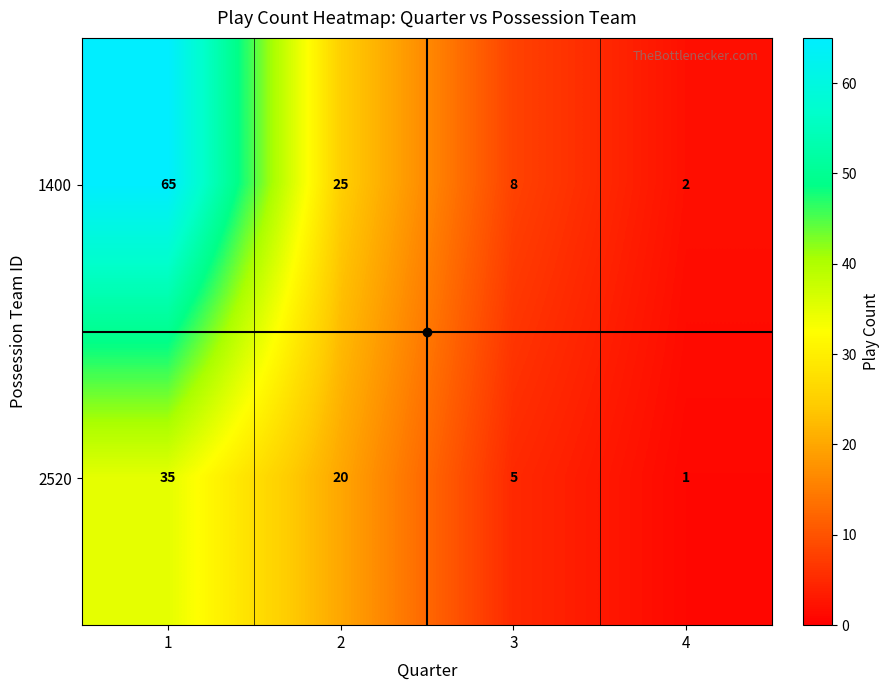

How many series are shown in this chart?

2